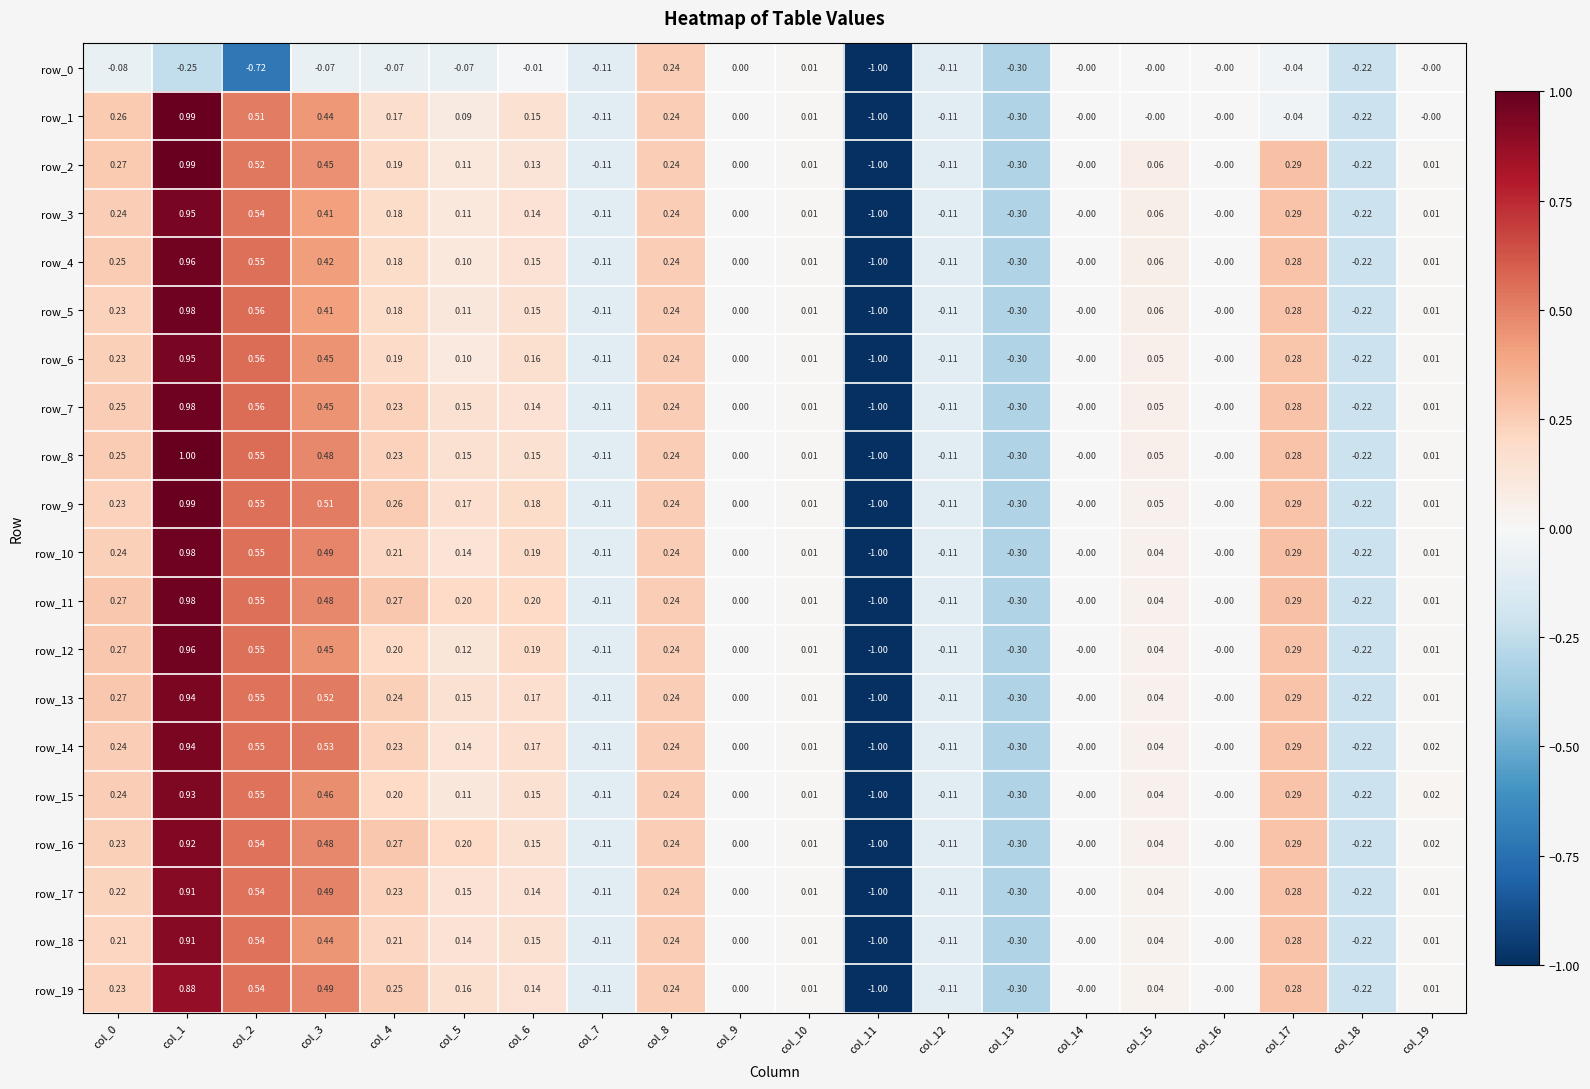

Is the value of row_16 at col_14 greater than the value of row_9 at col_4?

No